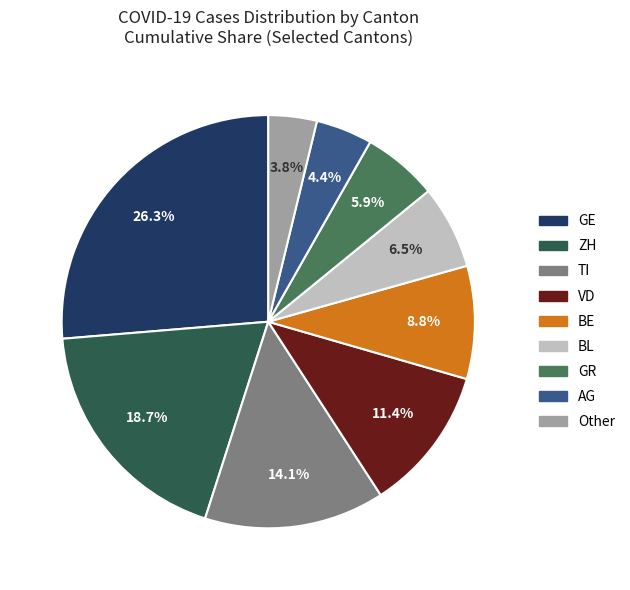

To the nearest percent, what is the average slice percentage?

11%